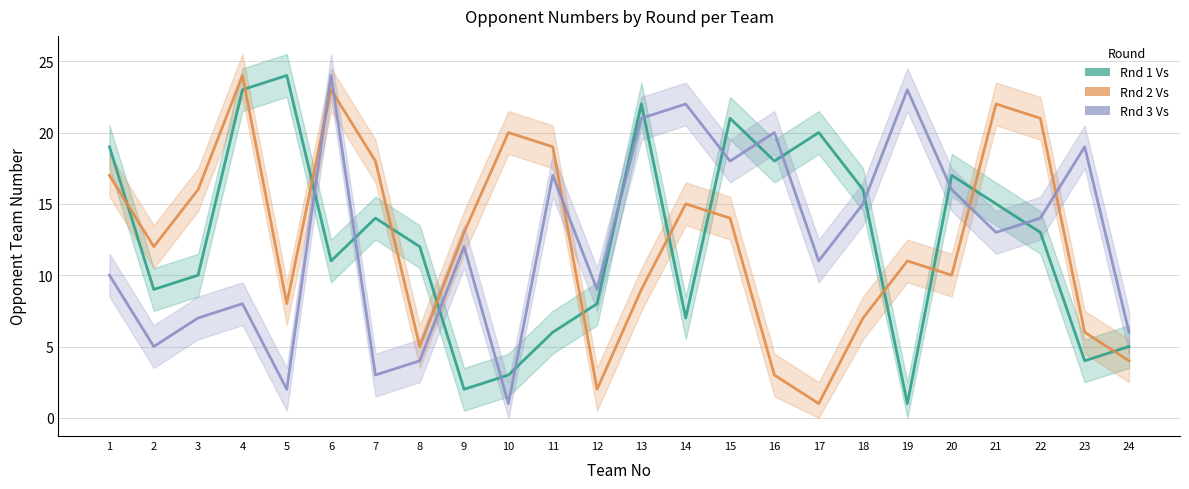

Rank the series at 16 from highest to lowest value.

Rnd 3 Vs, Rnd 1 Vs, Rnd 2 Vs